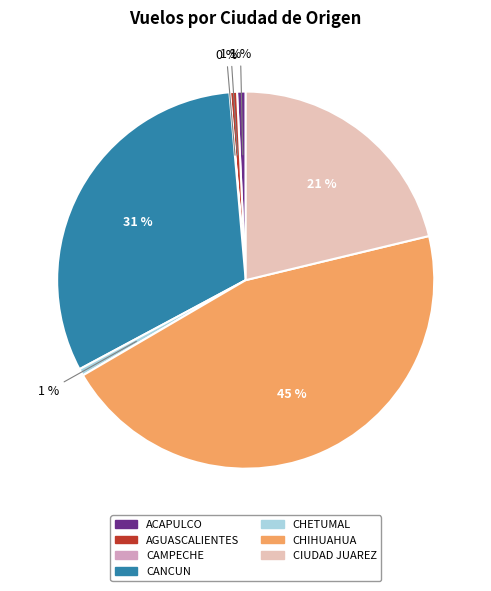

To the nearest percent, what is the average slice percentage?

14%